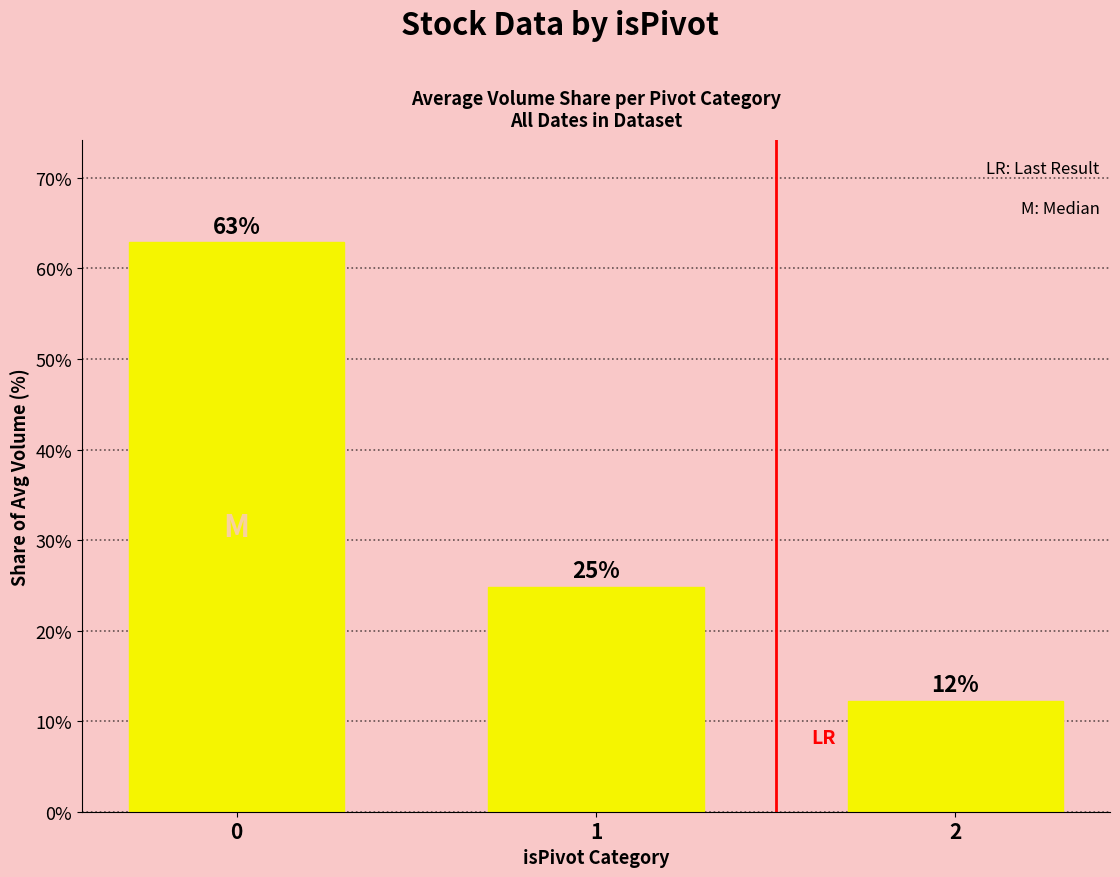

Reading left to right, extract all data points from this chart.

0=62.9	1=24.9	2=12.3